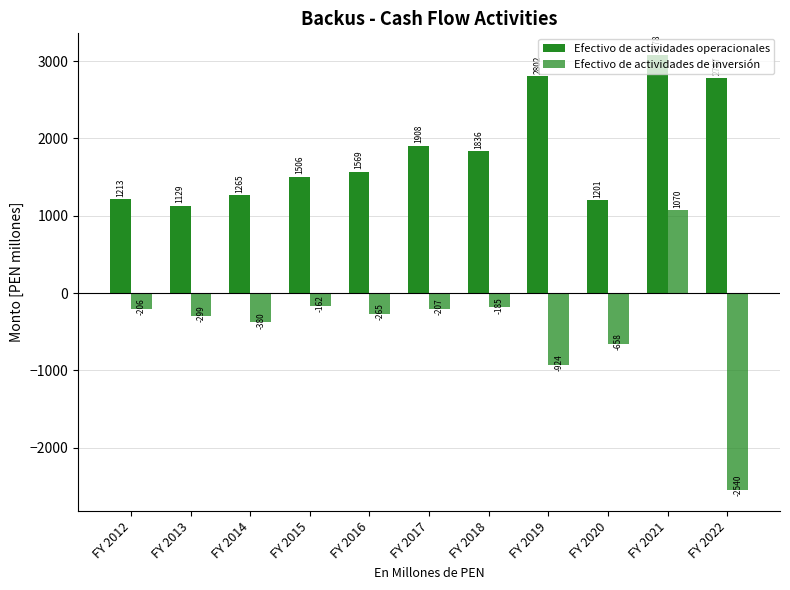

How many distinct data groups are displayed?

2